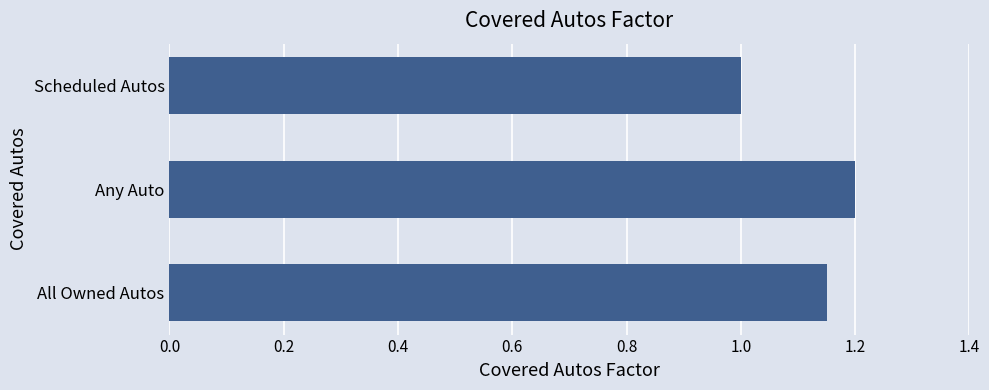

List the labels in order of value, smallest first.

Scheduled Autos, All Owned Autos, Any Auto